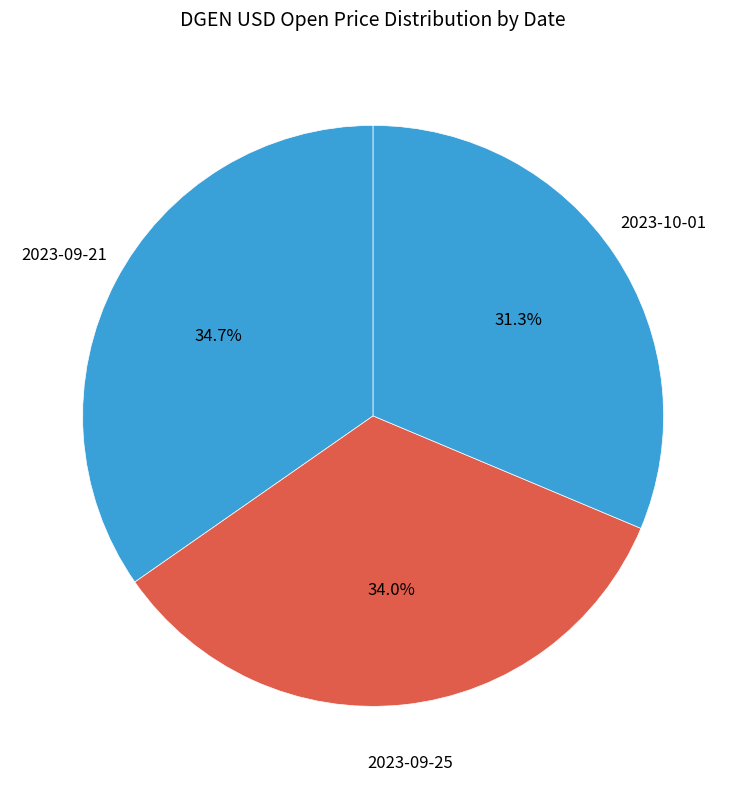

To the nearest percent, what is the difference between the largest and smallest slice percentages?

3%